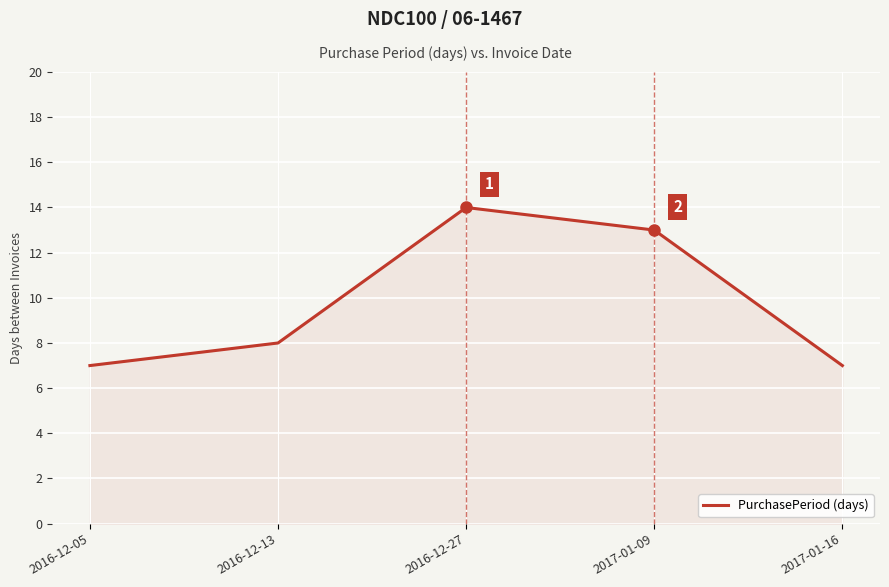

Which label corresponds to the largest value in the chart?

2016-12-27